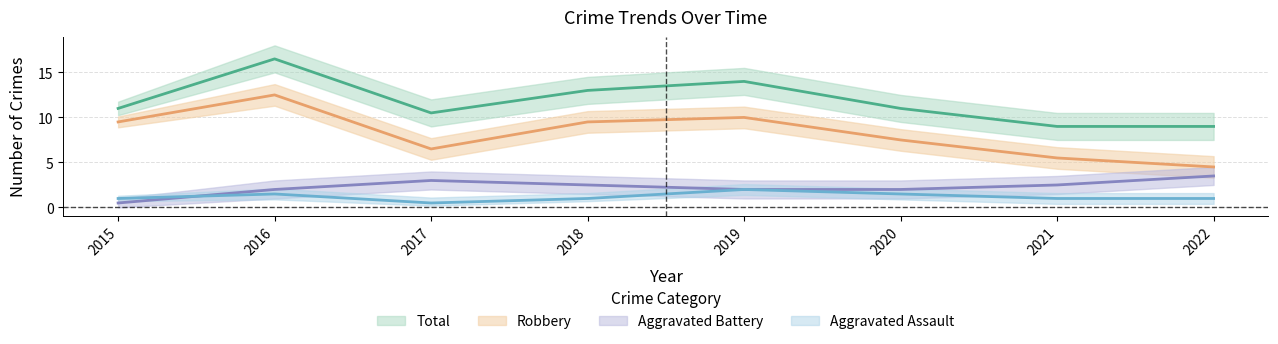

What is the average value of the Aggravated Assault series?

1